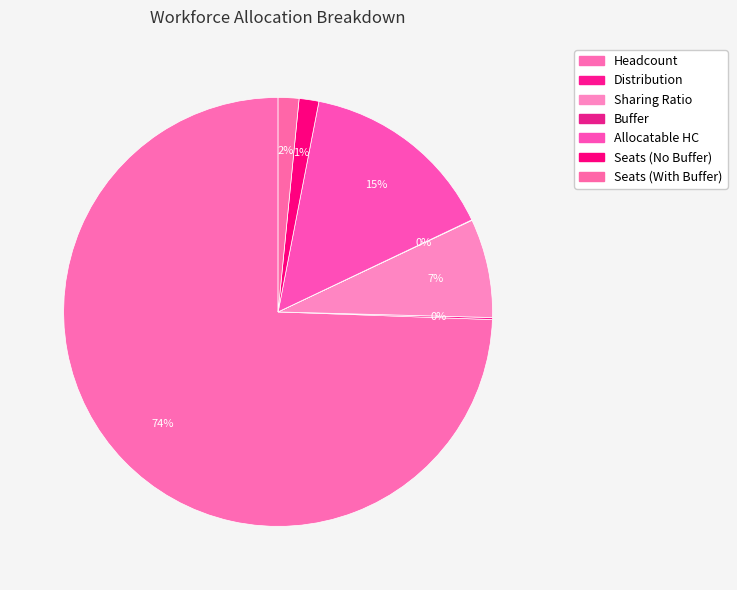

The Seats (No Buffer) slice represents 1% of the pie. True or false?

True